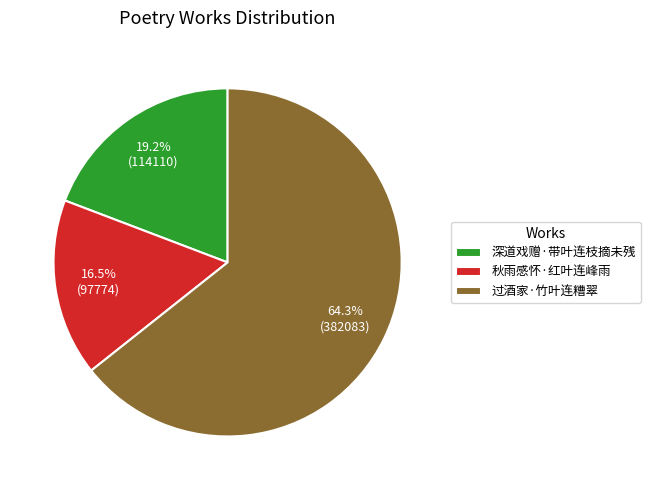

What is the majority slice?

过酒家·竹叶连糟翠